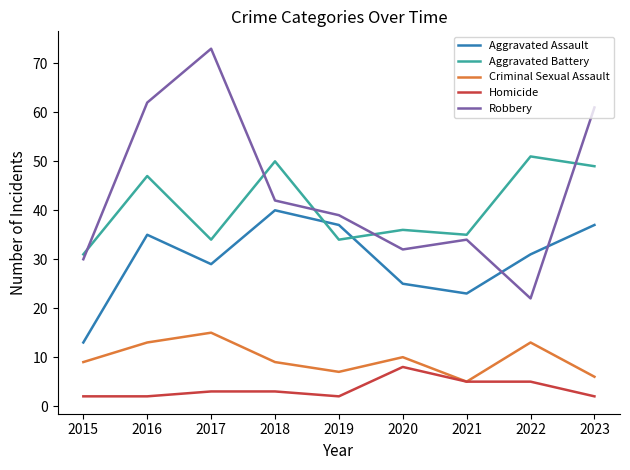

Where is the first local maximum for Robbery?

2017